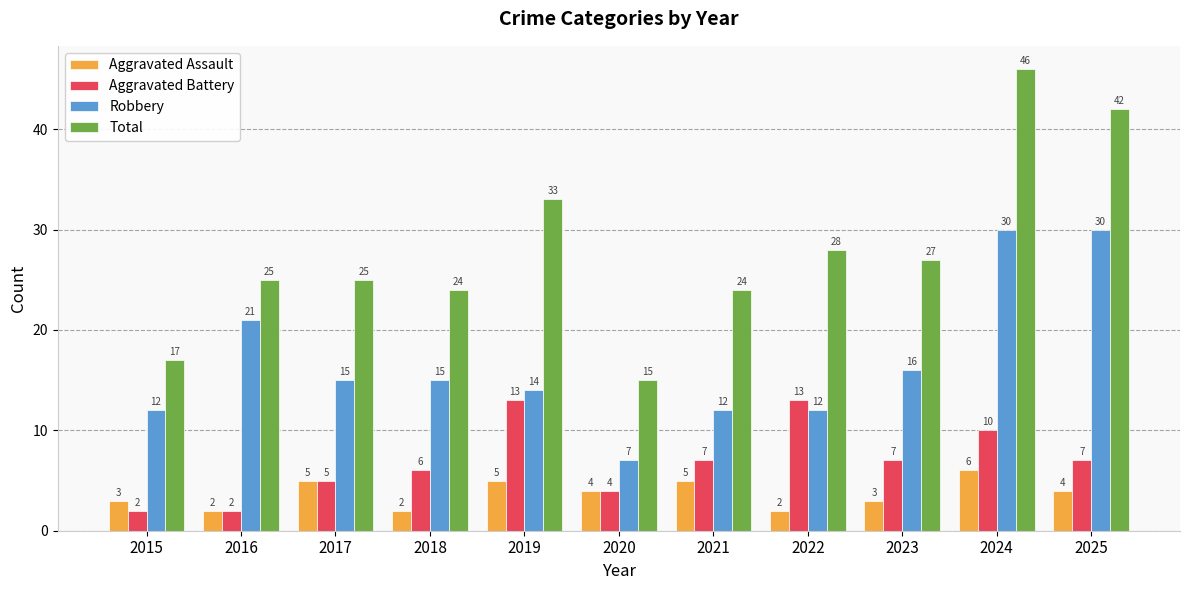

List the series in order of their peak value, highest first.

Total, Robbery, Aggravated Battery, Aggravated Assault